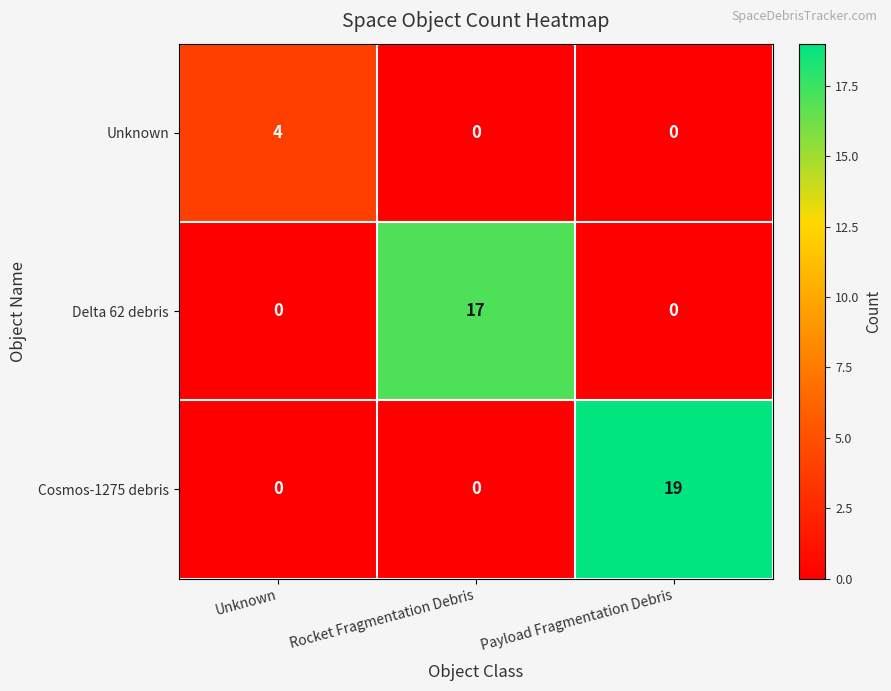

Count the Unknown values in the range 0 to 4.

3